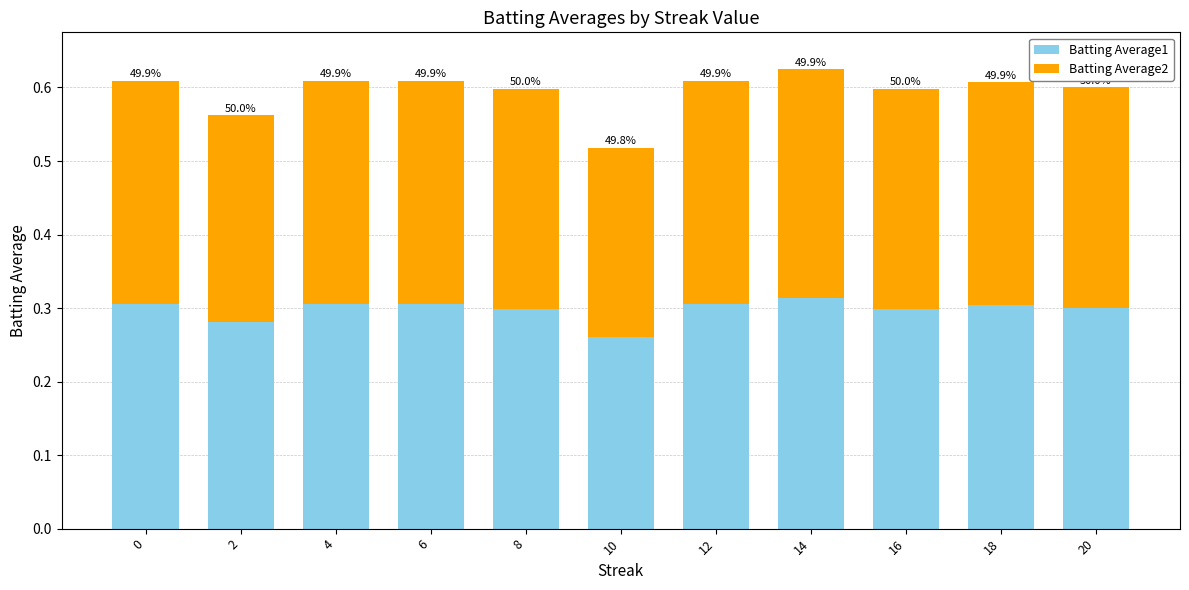

List the labels in order of Batting Average2 value, smallest first.

10, 2, 8, 16, 20, 18, 0, 4, 6, 12, 14